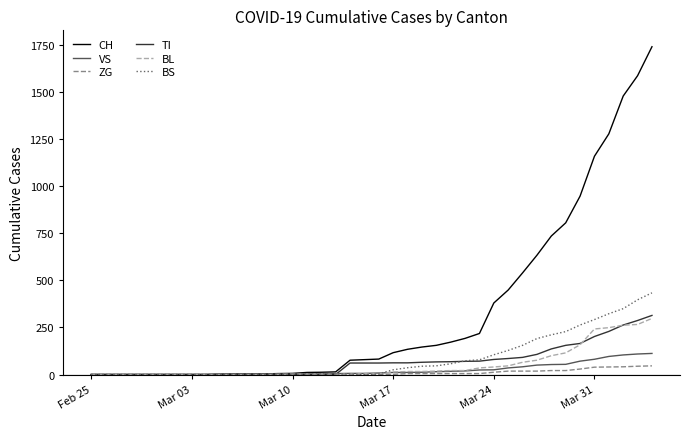

Which series has the largest total across all categories?

CH